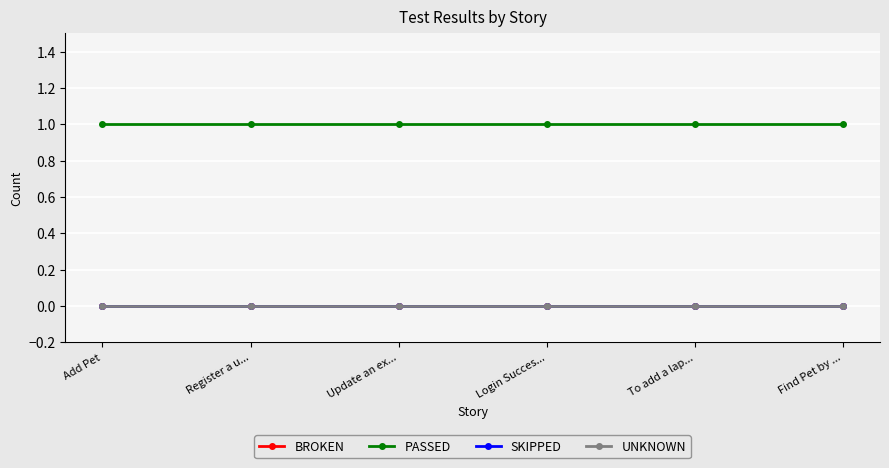

Is this an area chart (filled region under the line)?

No